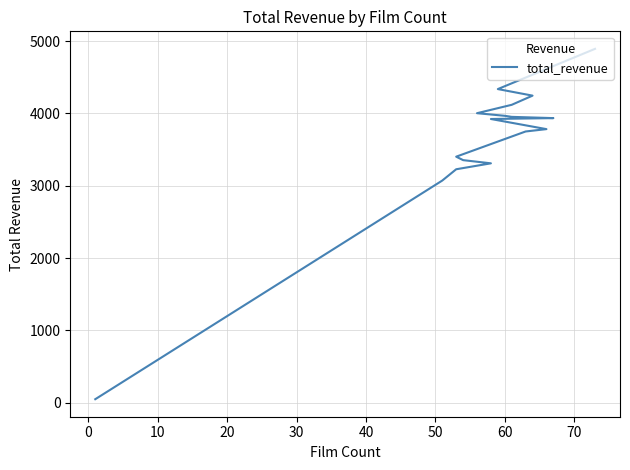

Does the chart display data point markers on the line(s)?

No